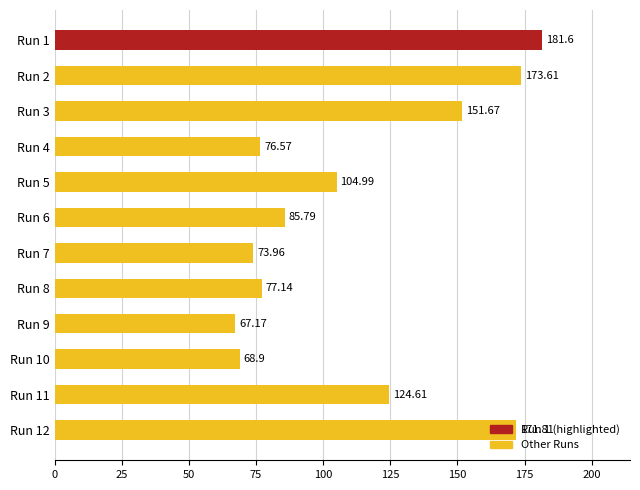

List the labels in order of value, smallest first.

Run 9, Run 10, Run 7, Run 4, Run 8, Run 6, Run 5, Run 11, Run 3, Run 12, Run 2, Run 1